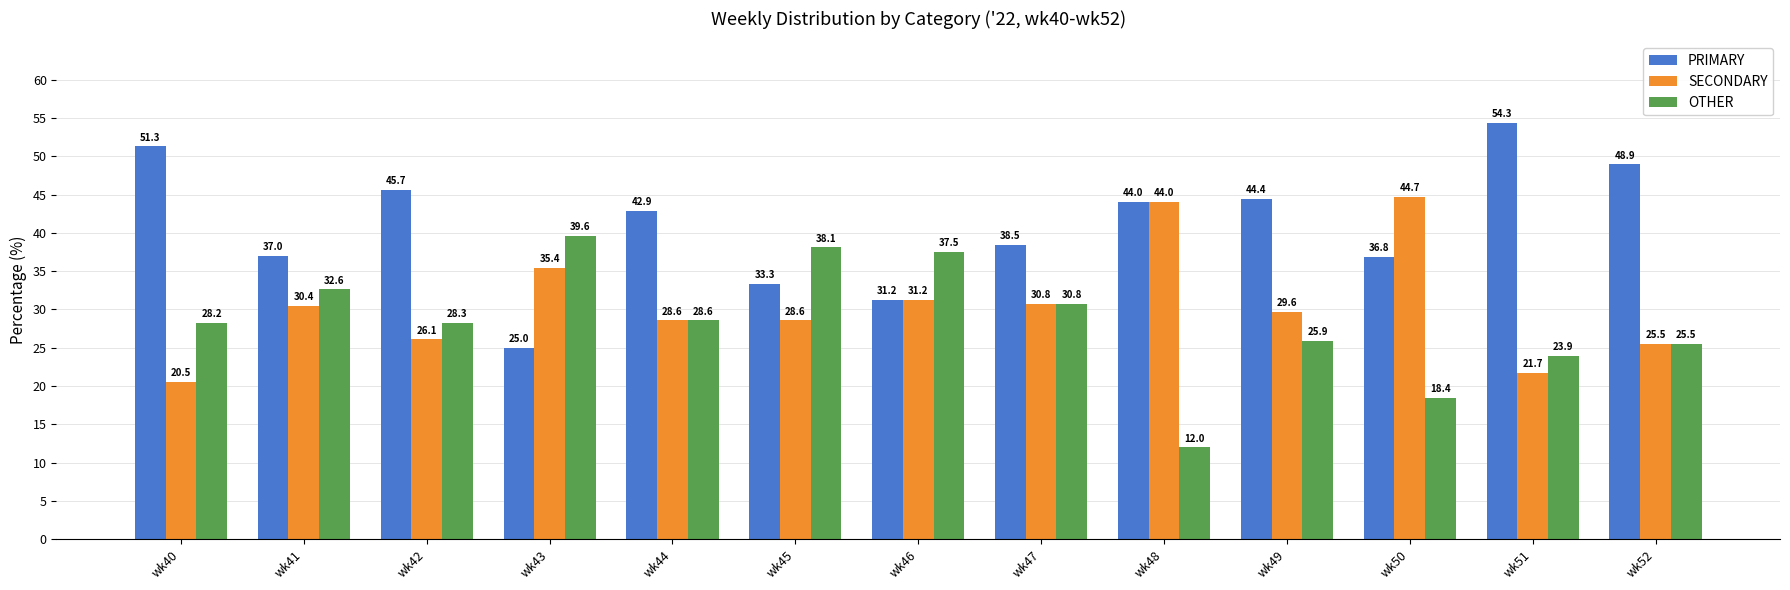

At how many categories does at least one series exceed 13?

13